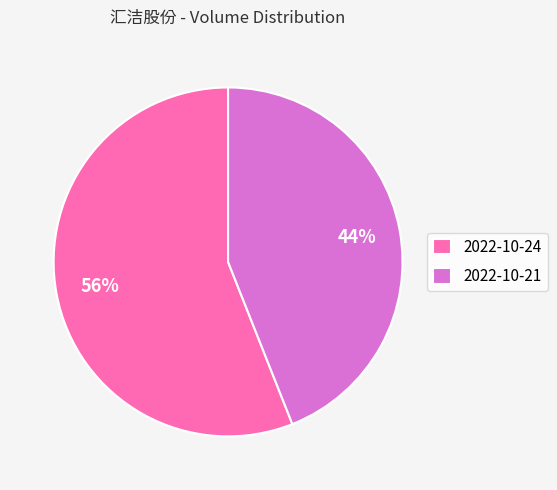

Is it true that 2022-10-21 is 53% of the pie?

False